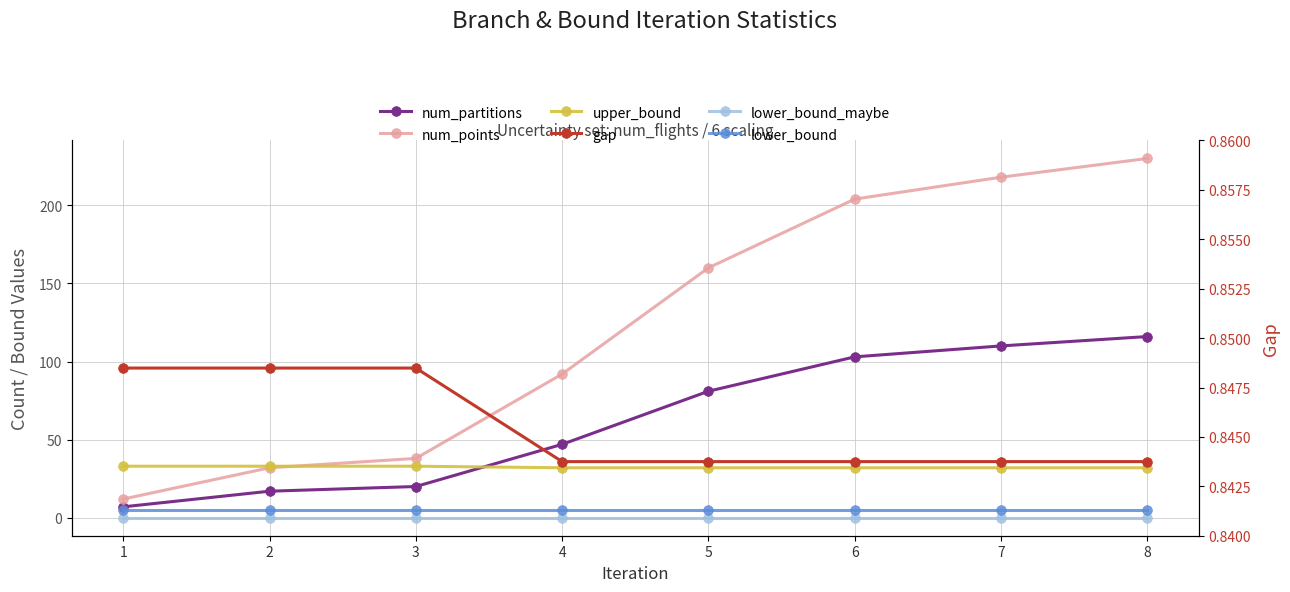

Is the value of lower_bound at 8 greater than the value of gap at 4?

Yes